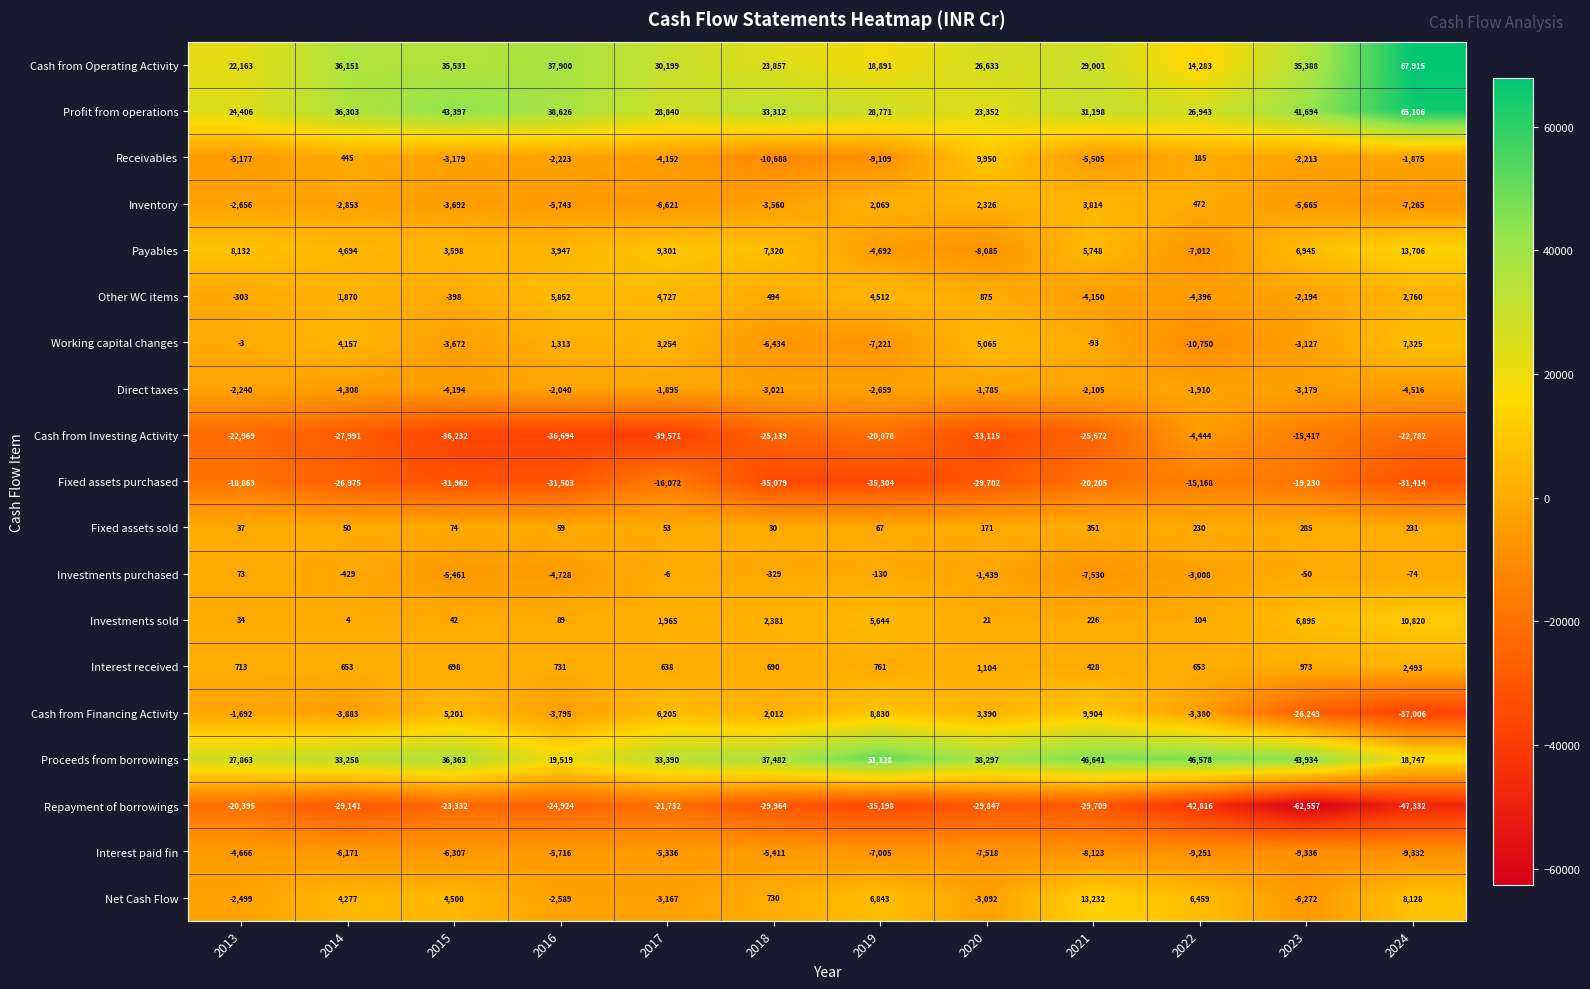

Which series has the largest total across all categories?

Proceeds from borrowings